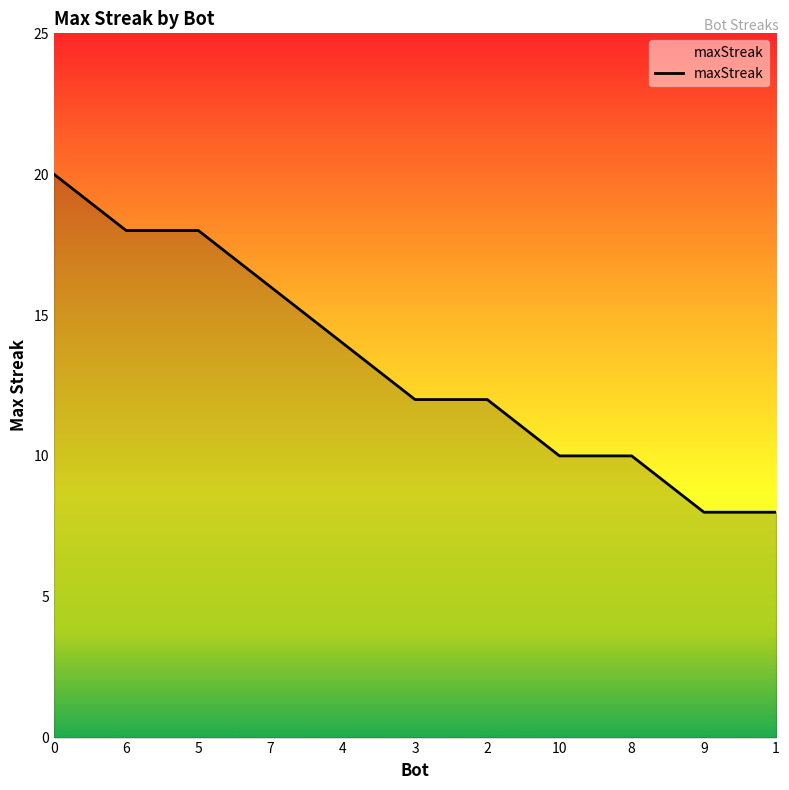

What position from the left is 6?

2